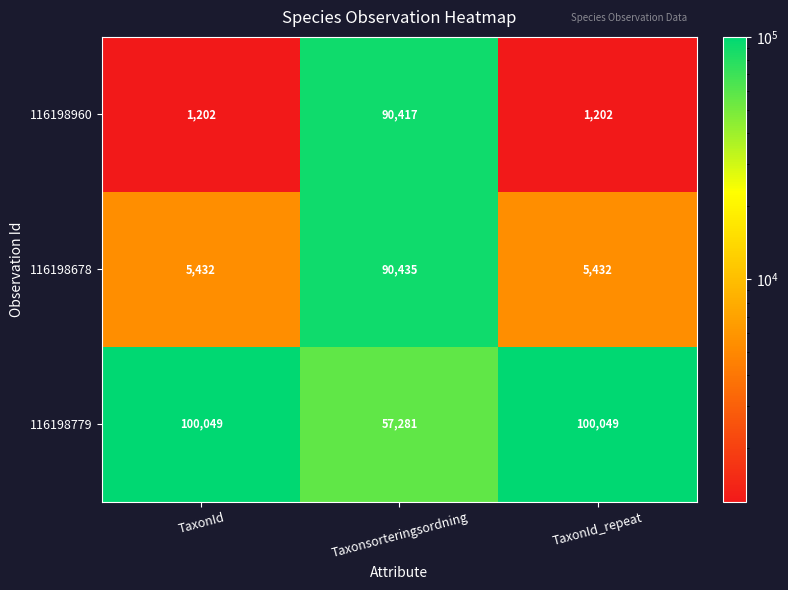

Reading right to left, transcribe all the data shown in this chart.

116198960: 1202	90417	1202
116198678: 5432	90435	5432
116198779: 100049	57281	100049